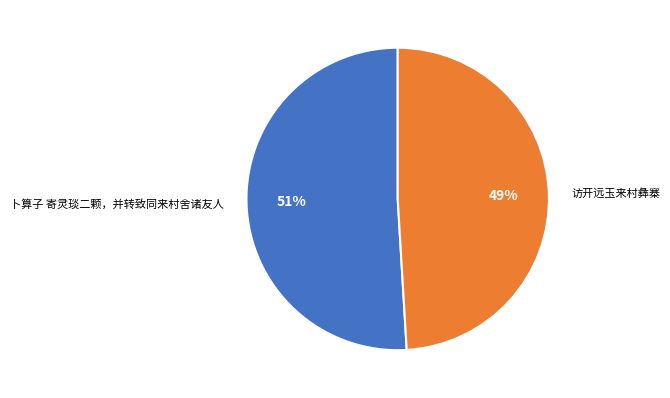

How many segments does this pie chart have?

2